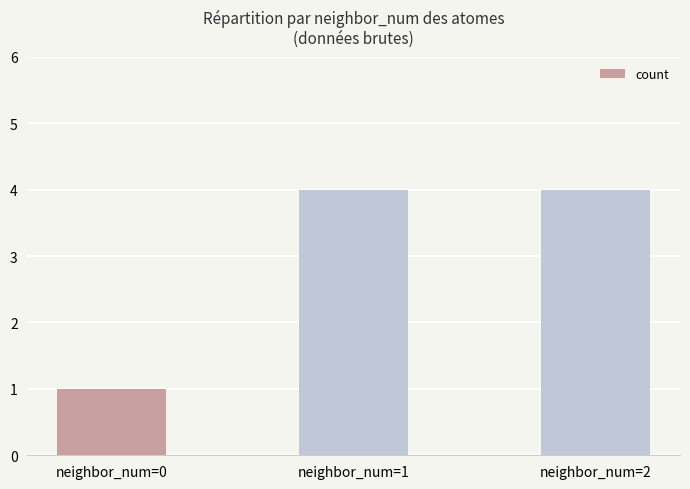

What is the value of the 3rd bar from the left?

4